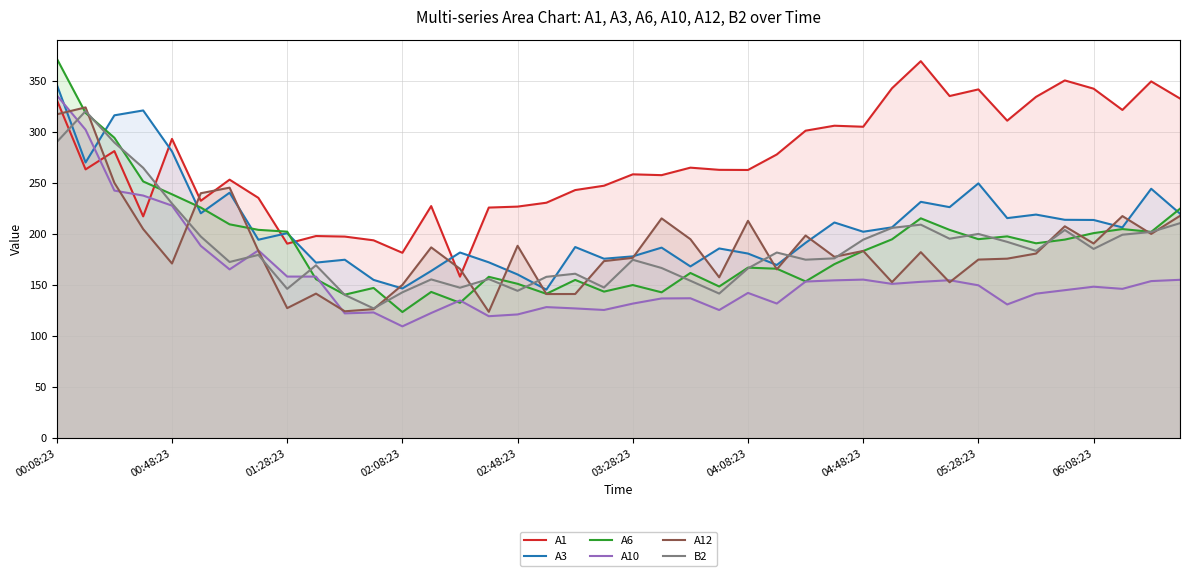

The value of A1 at 18 is 242.9. True or false?

True